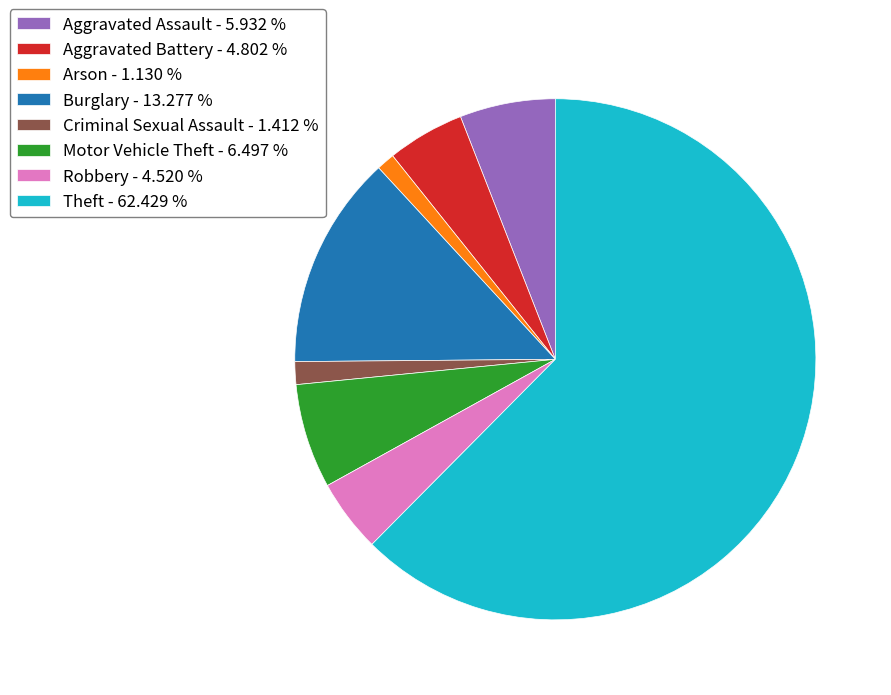

Which slice represents more than half of the pie?

Theft